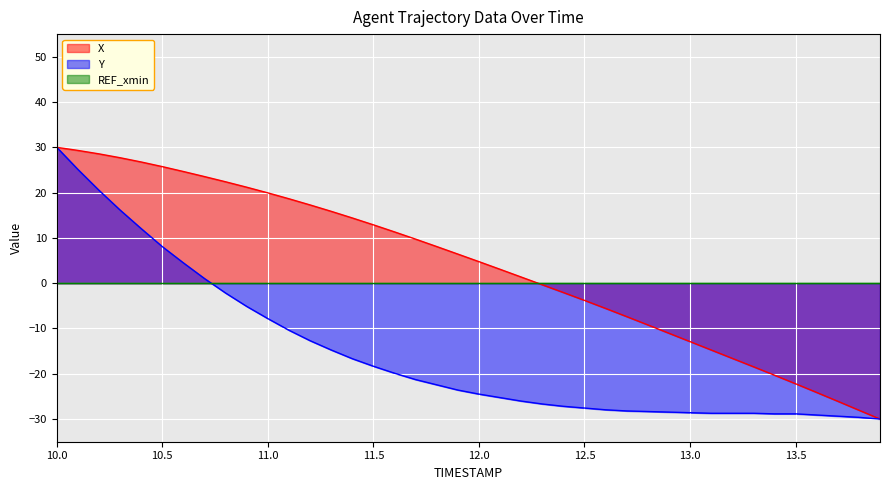

Reading right to left, transcribe all the data shown in this chart.

X: -30.0	-28.0	-26.1	-24.1	-22.2	-20.3	-18.4	-16.6	-14.7	-12.9	-11.0	-9.2	-7.4	-5.6	-3.8	-2.1	-0.3	1.4	3.1	4.8	6.4	8.1	9.7	11.3	12.9	14.4	15.9	17.3	18.6	19.9	21.2	22.4	23.5	24.7	25.7	26.8	27.7	28.6	29.3	30.0
Y: -30.0	-29.6	-29.4	-29.1	-28.8	-28.8	-28.7	-28.7	-28.7	-28.6	-28.5	-28.3	-28.2	-27.9	-27.6	-27.2	-26.7	-26.0	-25.3	-24.5	-23.6	-22.4	-21.3	-19.9	-18.3	-16.7	-14.7	-12.7	-10.4	-7.8	-5.1	-2.2	1.0	4.5	8.1	12.1	16.2	20.5	25.1	30.0